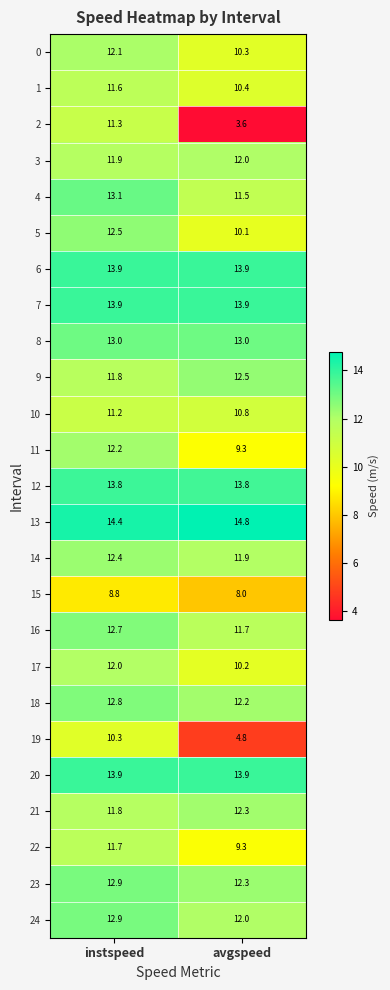

What is the smallest value displayed?

3.6